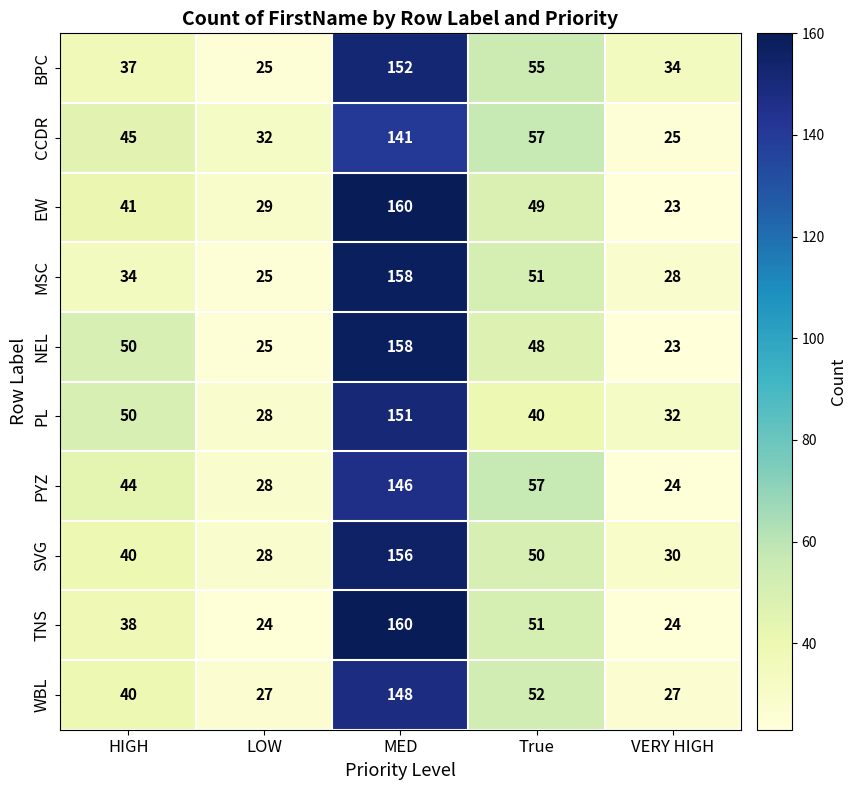

List the labels in order of PL value, smallest first.

LOW, VERY HIGH, True, HIGH, MED